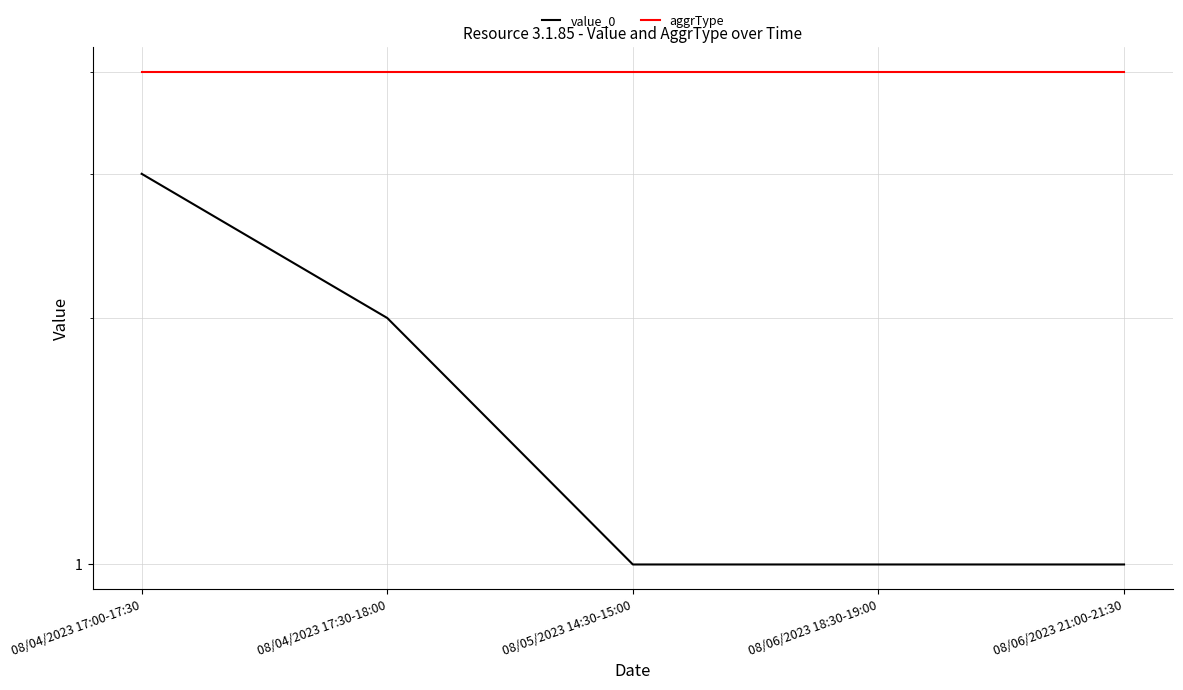

Which label corresponds to the smallest value in the chart?

08/05/2023 14:30-15:00